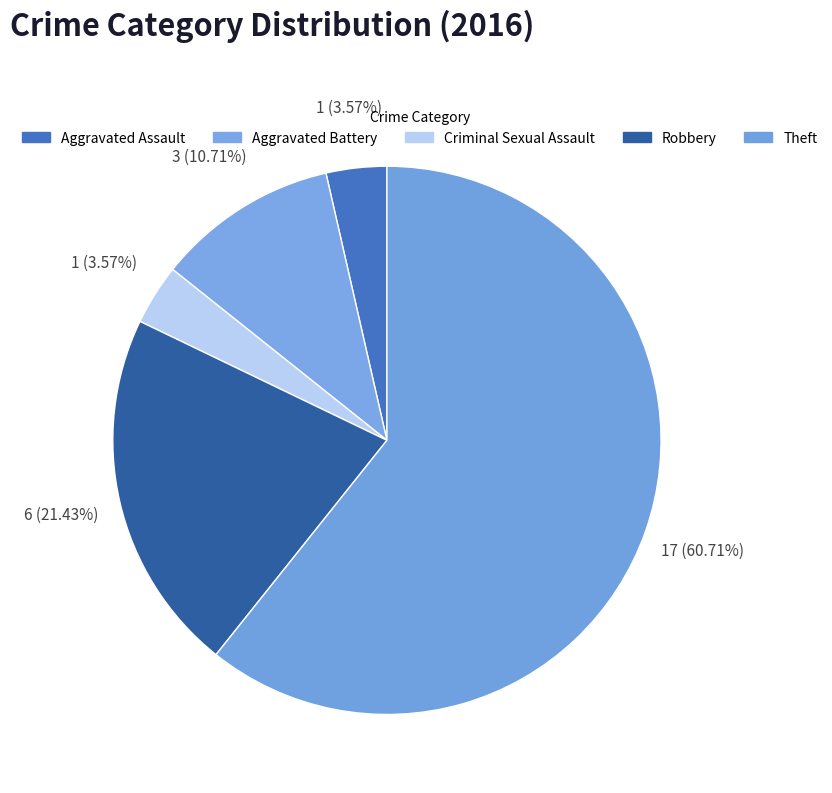

Is there a majority slice in this chart?

Yes